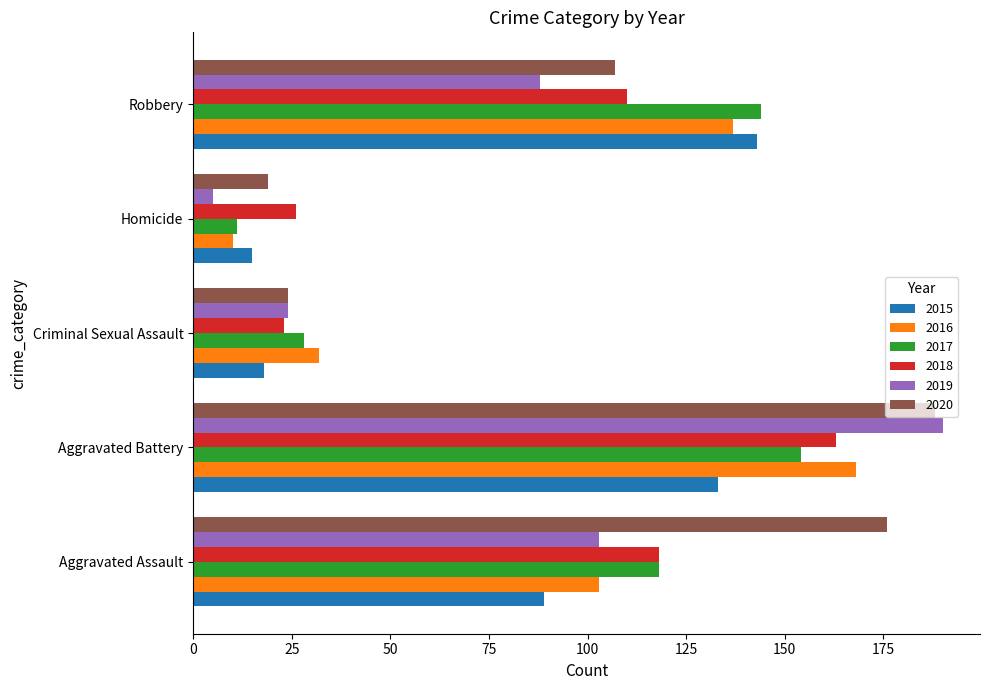

What is the sum of all 2015 values?

398